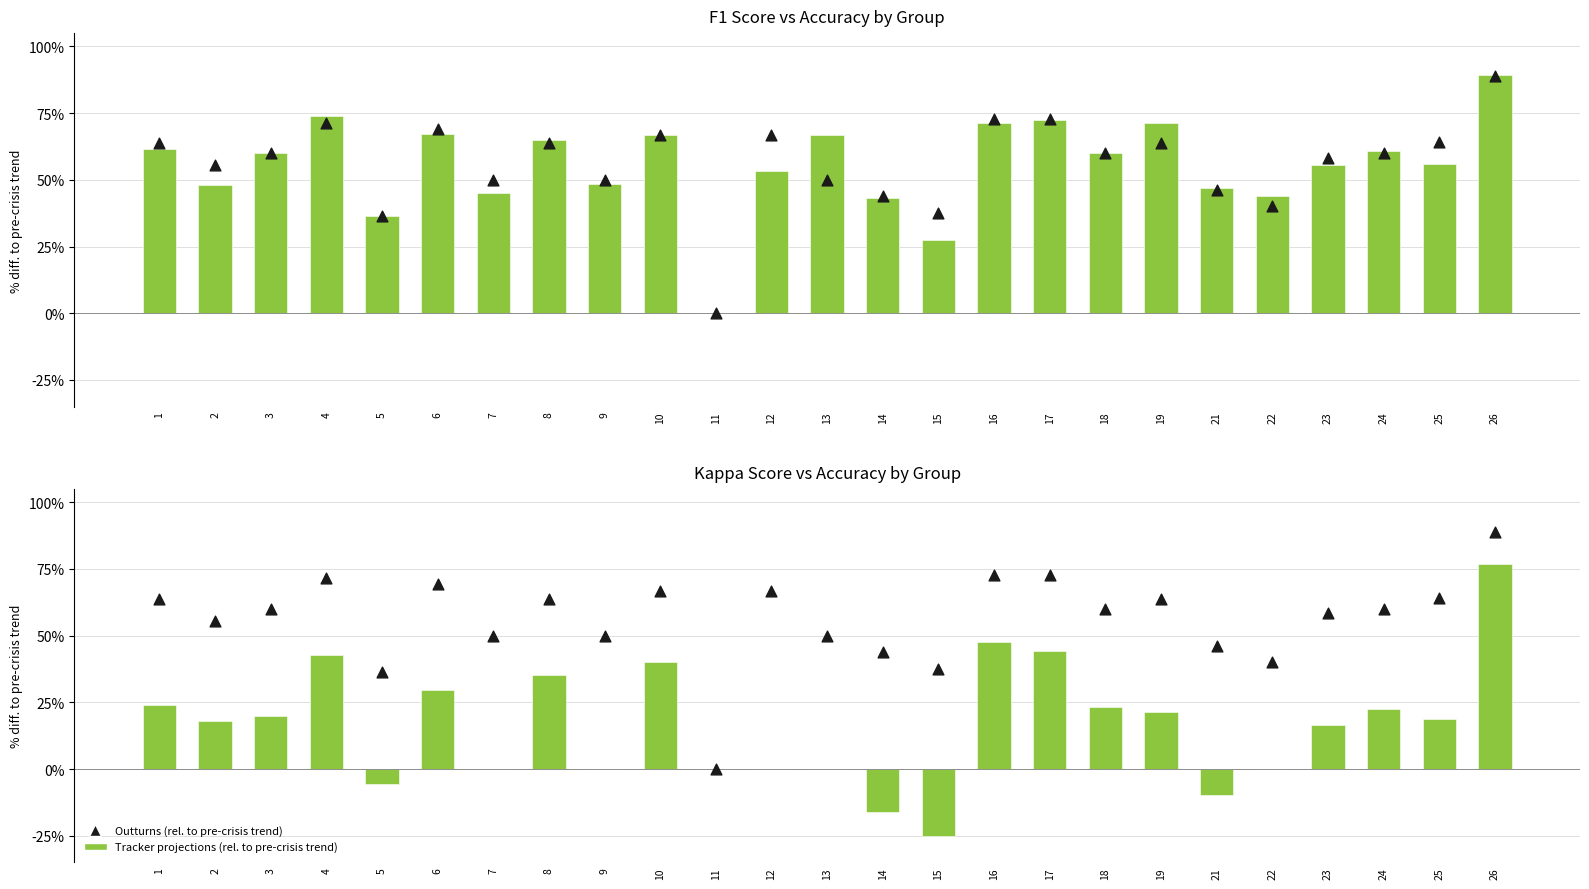

What are all the series names shown in the legend?

Tracker projections (rel. to pre-crisis trend), Outturns (rel. to pre-crisis trend)